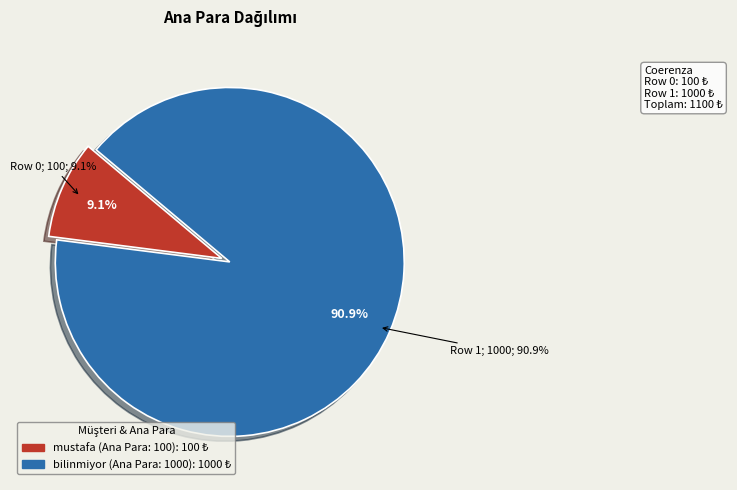

What is the largest slice in the pie chart?

bilinmiyor (Ana Para: 1000)